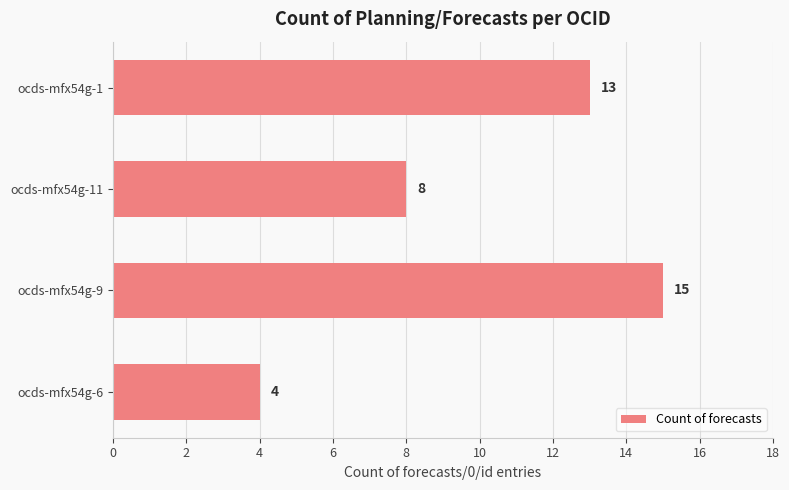

How many distinct data groups are displayed?

1